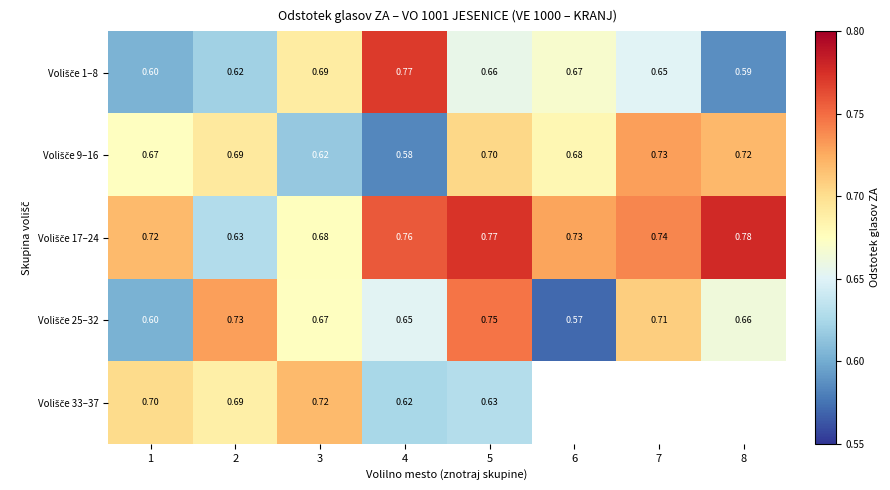

At how many categories does at least one series exceed 0?

8